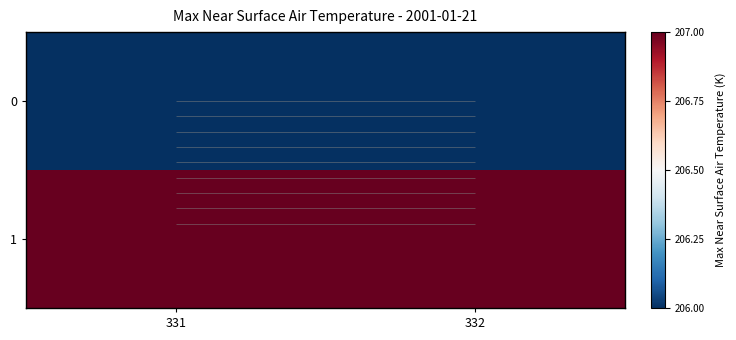

What is the sum of all 1 values?

414